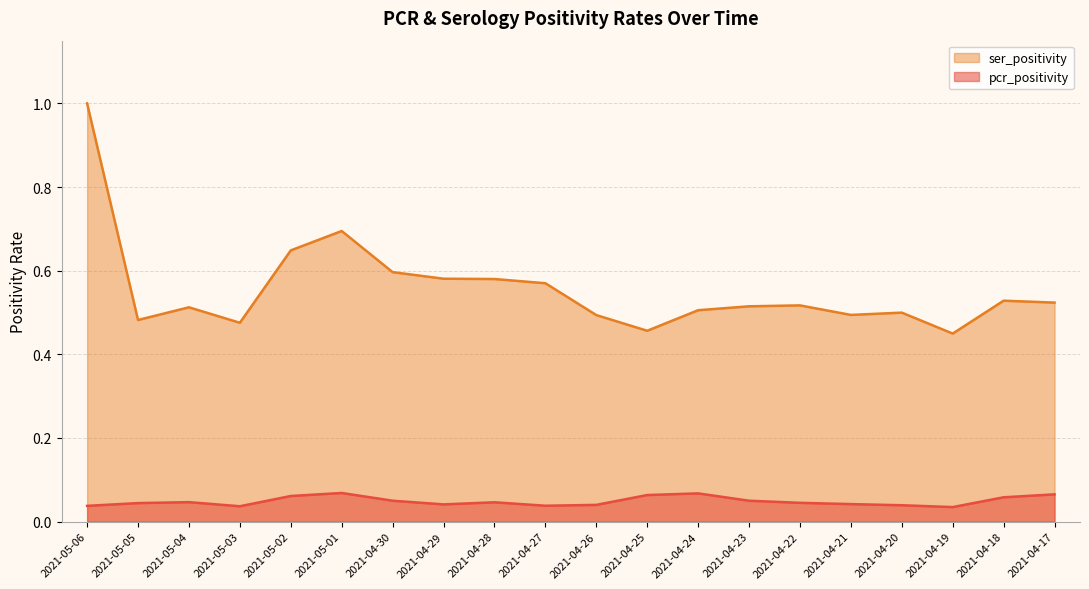

At which label is ser_positivity closest to 0?

2021-04-19